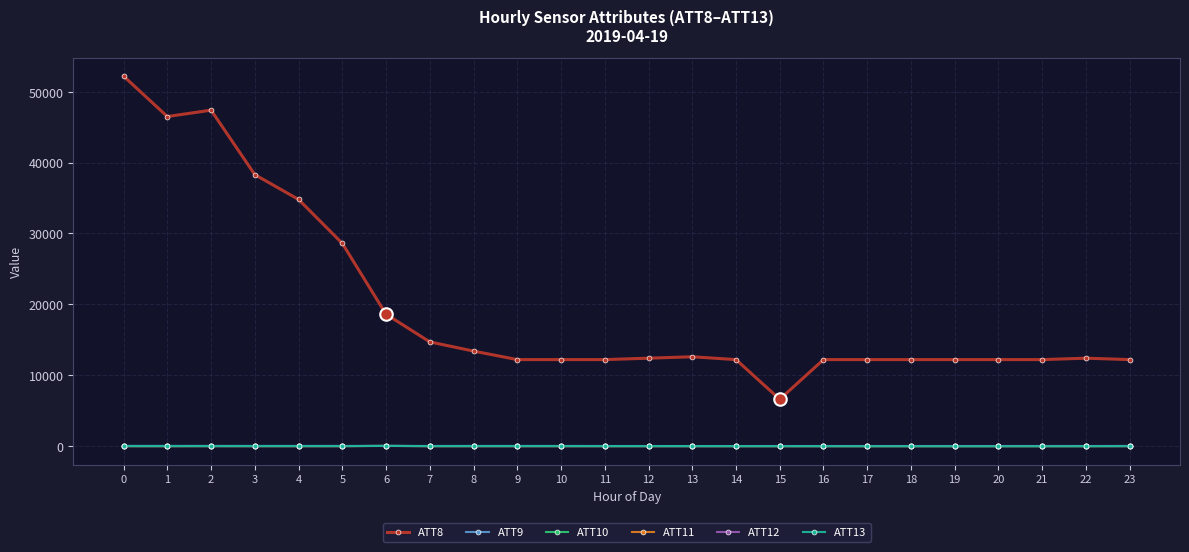

How many values in the ATT11 series exceed -10?

2